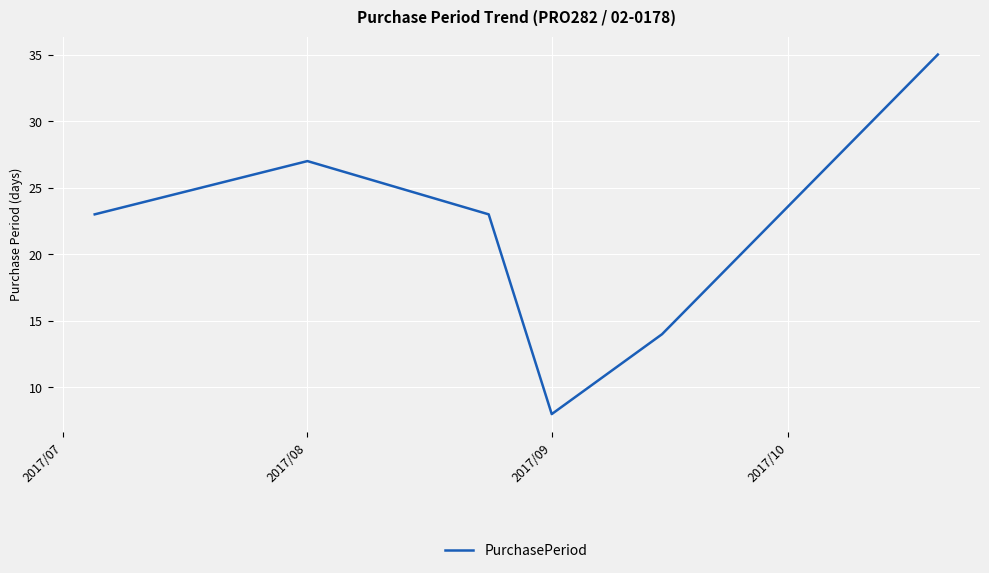

How many values are between 14 and 27?

4